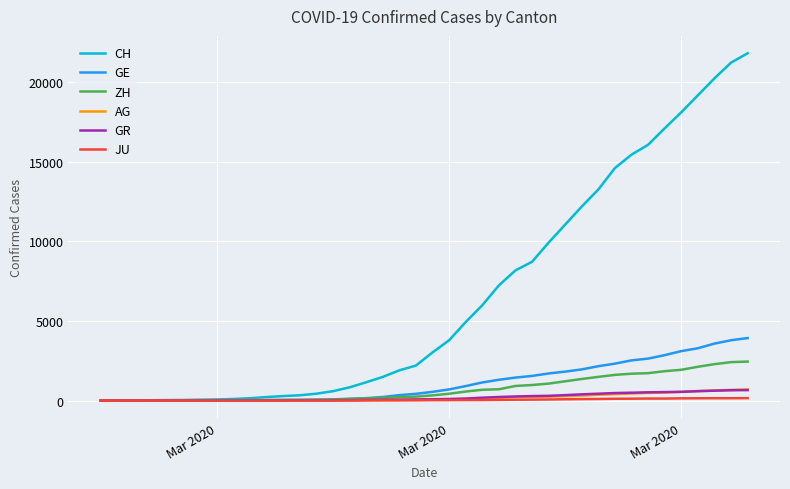

Which series has the widest spread of values?

CH